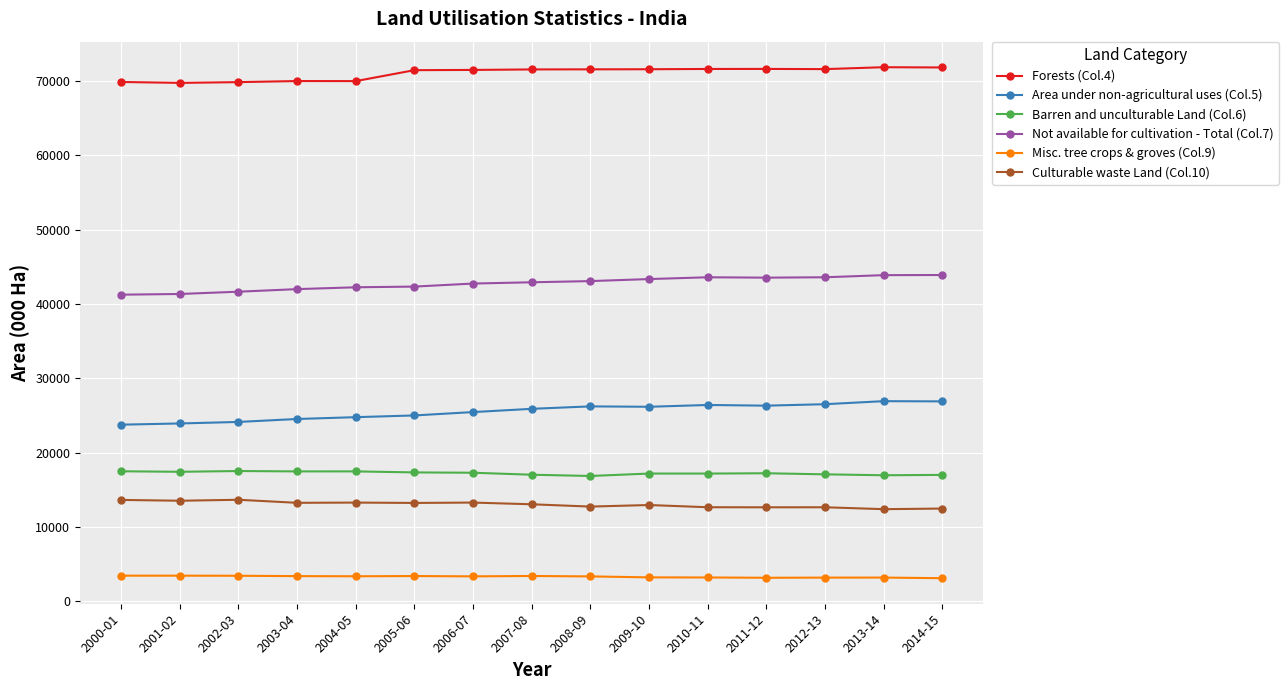

What is the average value of the Culturable waste Land (Col.10) series?

13021